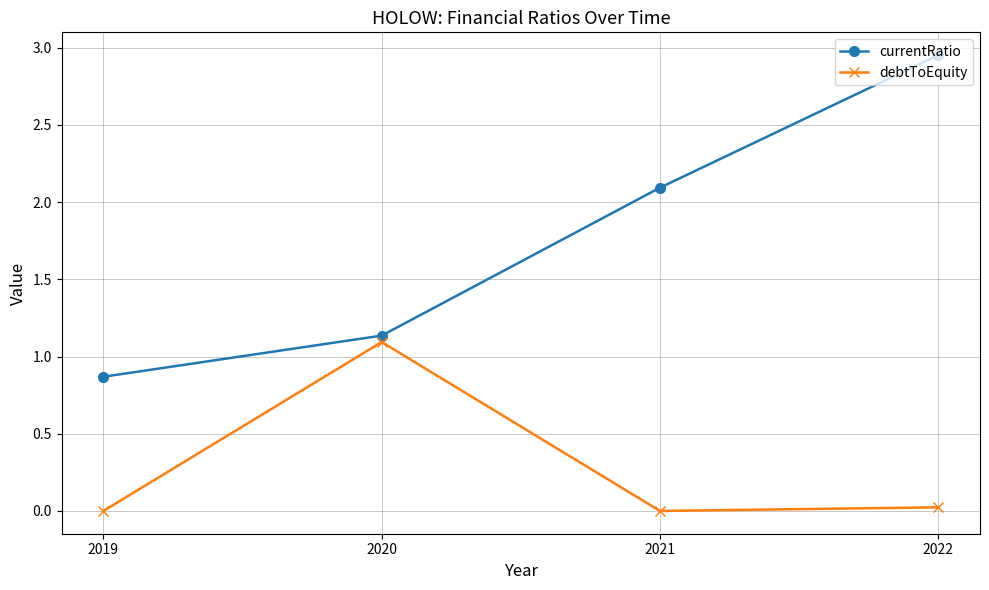

Which label corresponds to the largest value in the chart?

2022